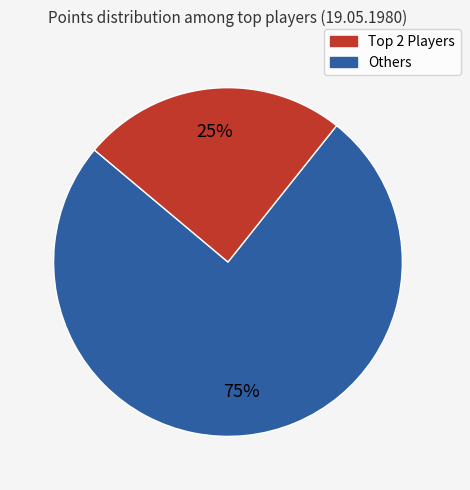

To the nearest percent, what is the average slice percentage?

50%